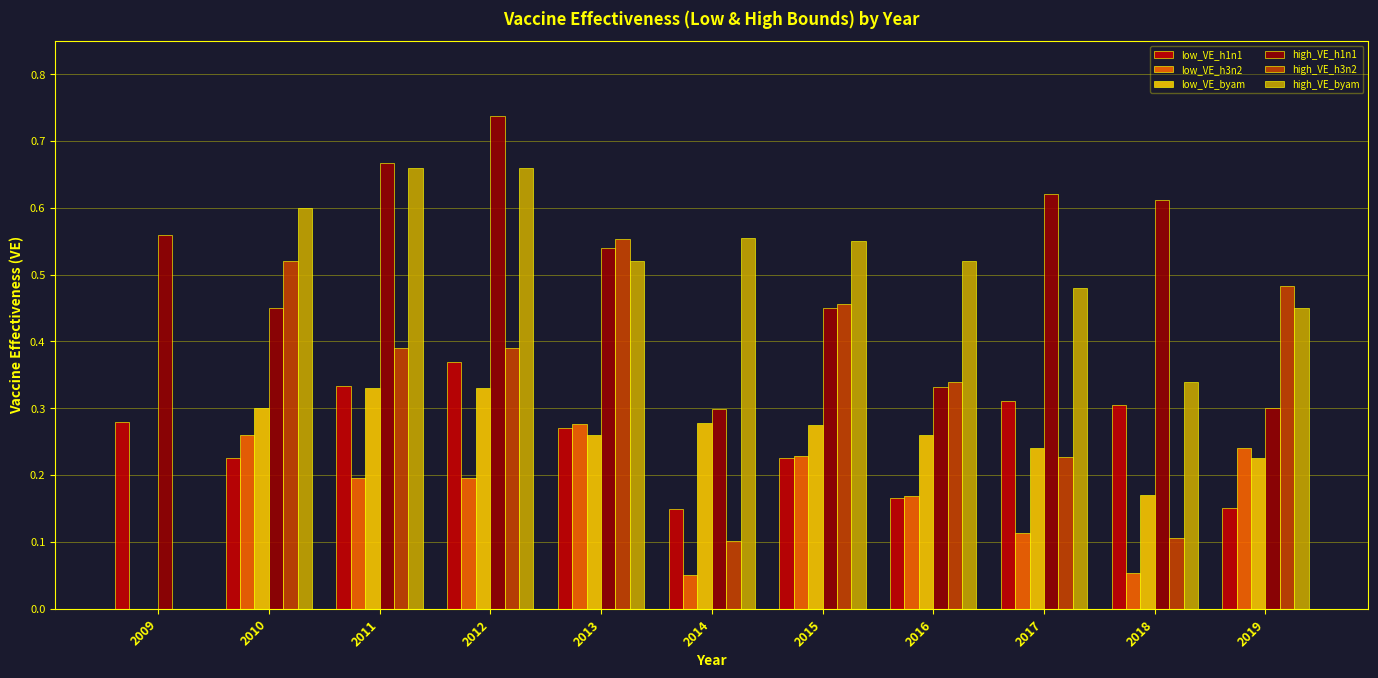

Count the number of categories in the chart.

11